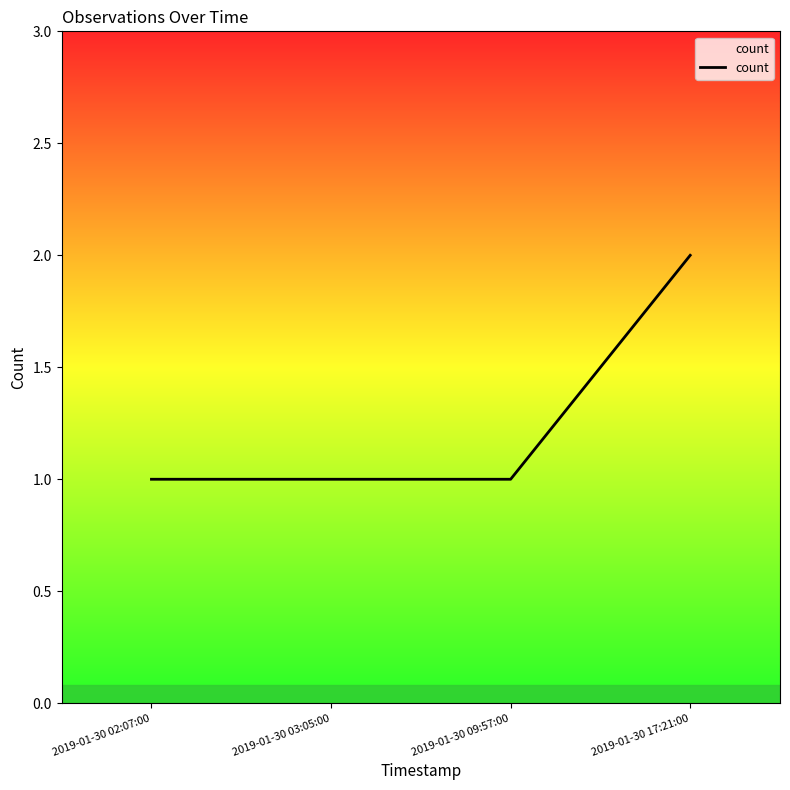

How many lines are shown in the chart?

1